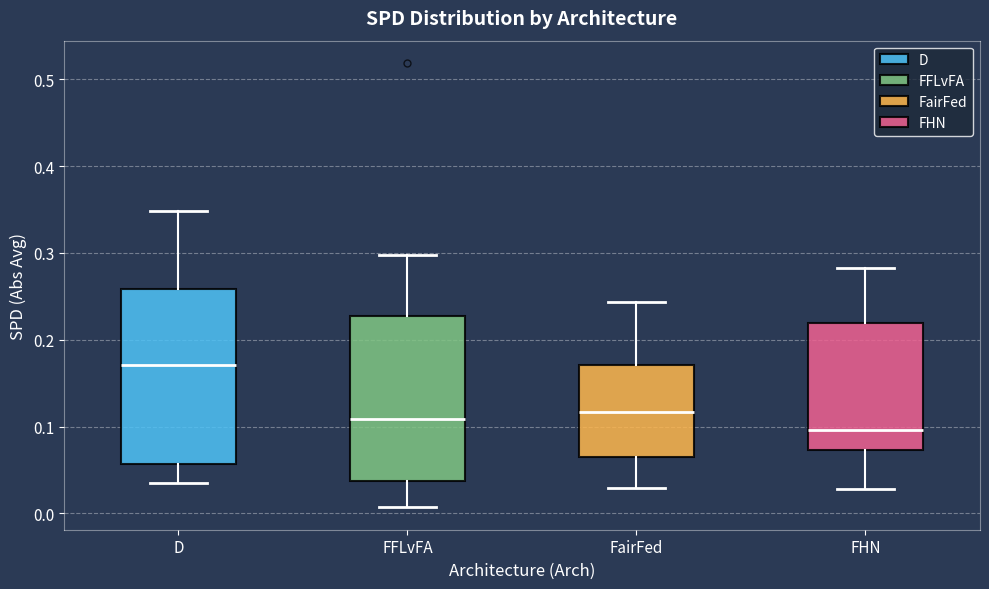

Reading left to right, read every box against the y-axis: the position of its median line, the range the box covers, and the ends of its whiskers. The values are not printed on the chart, so give them approximately, as read against the axis.

D: median 0.17, box 0.06 to 0.26, whiskers 0.04 to 0.35
FFLvFA: median 0.11, box 0.04 to 0.23, whiskers 0.01 to 0.30
FairFed: median 0.12, box 0.06 to 0.17, whiskers 0.03 to 0.24
FHN: median 0.10, box 0.07 to 0.22, whiskers 0.03 to 0.28